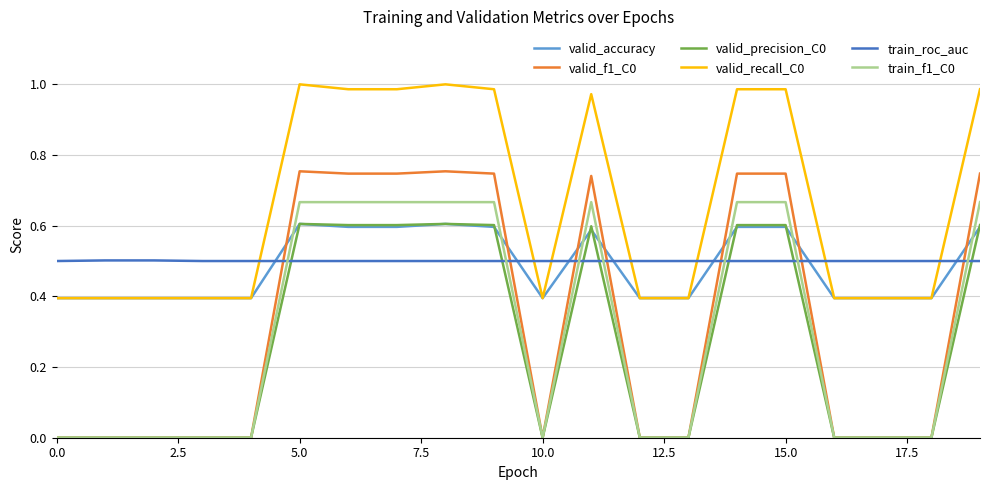

True or false: train_f1_C0 and valid_recall_C0 intersect in this chart.

False